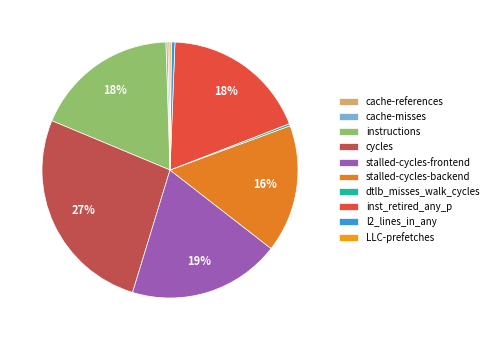

Rank the categories by value from lowest to highest.

LLC-prefetches, cache-misses, cache-references, dtlb_misses_walk_cycles, l2_lines_in_any, stalled-cycles-backend, instructions, inst_retired_any_p, stalled-cycles-frontend, cycles